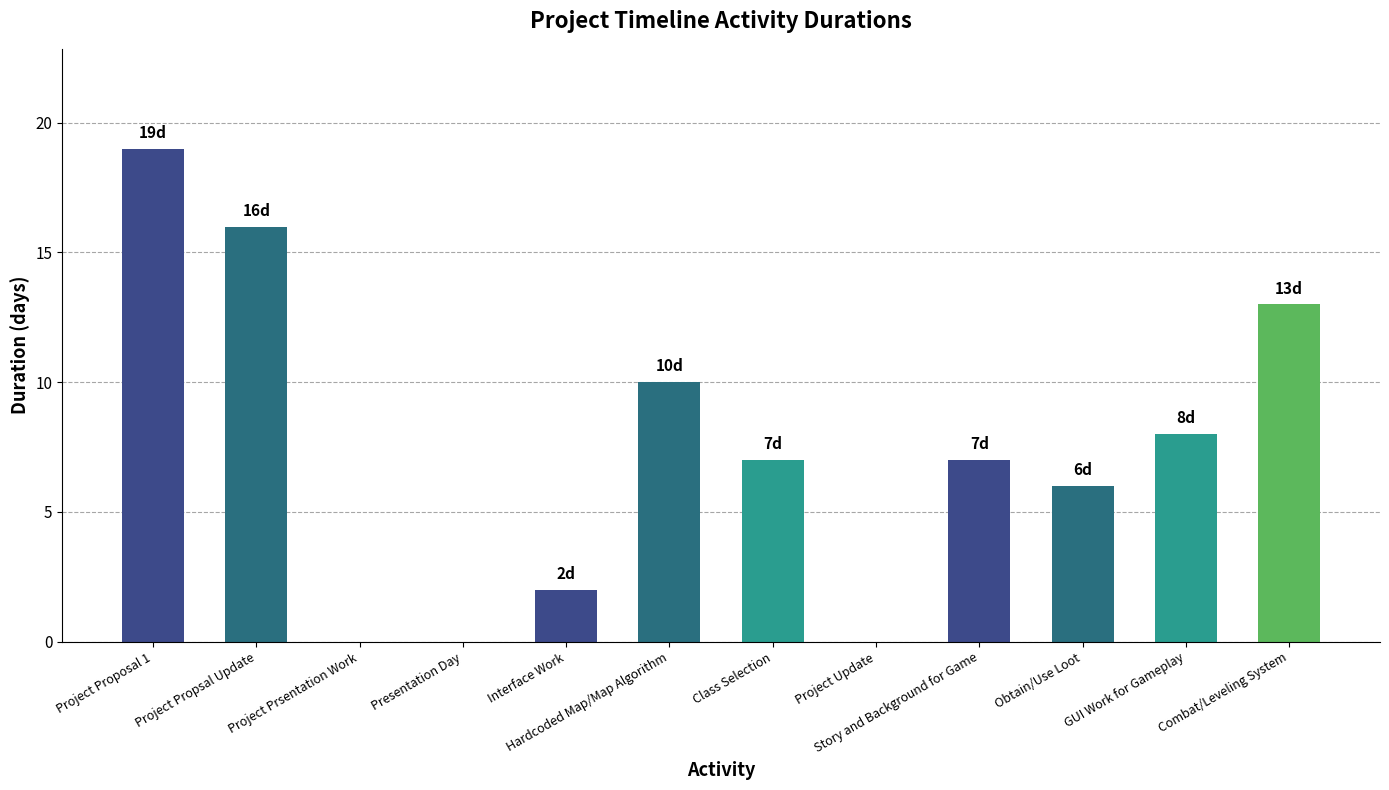

What is the average value?

7